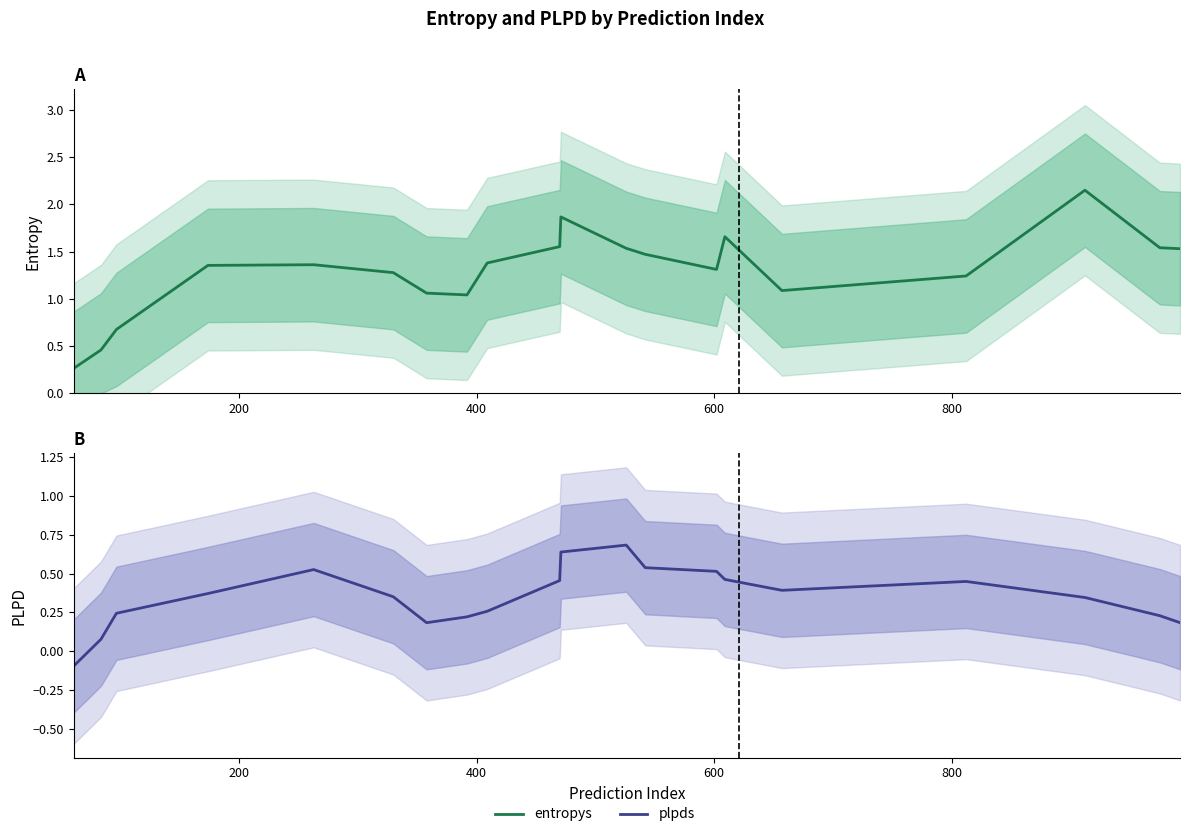

Reading left to right, list all the values displayed in this chart.

entropys: 0.3	0.5	0.7	1.4	1.4	1.3	1.1	1.0	1.4	1.6	1.9	1.5	1.5	1.3	1.7	1.1	1.2	2.1	1.5	1.5
plpds: -0.1	0.1	0.2	0.4	0.5	0.4	0.2	0.2	0.3	0.5	0.6	0.7	0.5	0.5	0.5	0.4	0.4	0.3	0.2	0.2